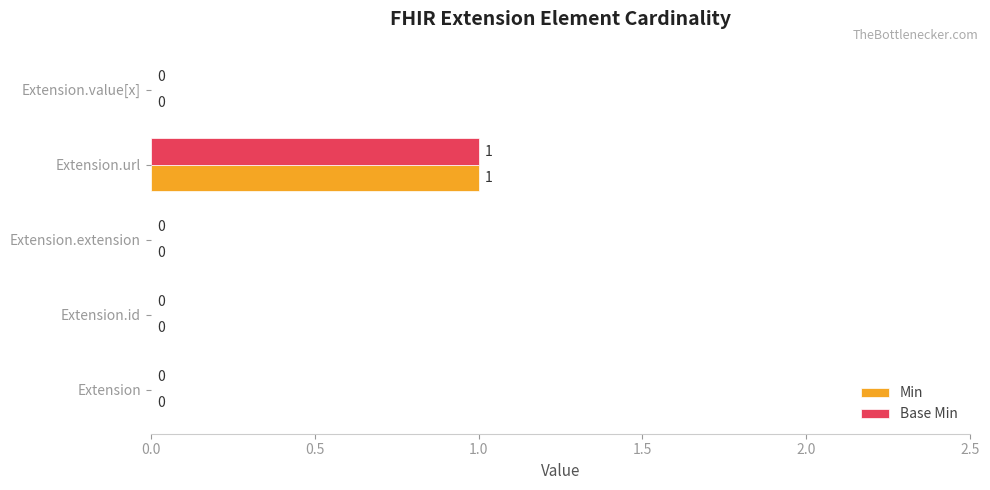

At which category does the chart reach its peak across all series?

Extension.url